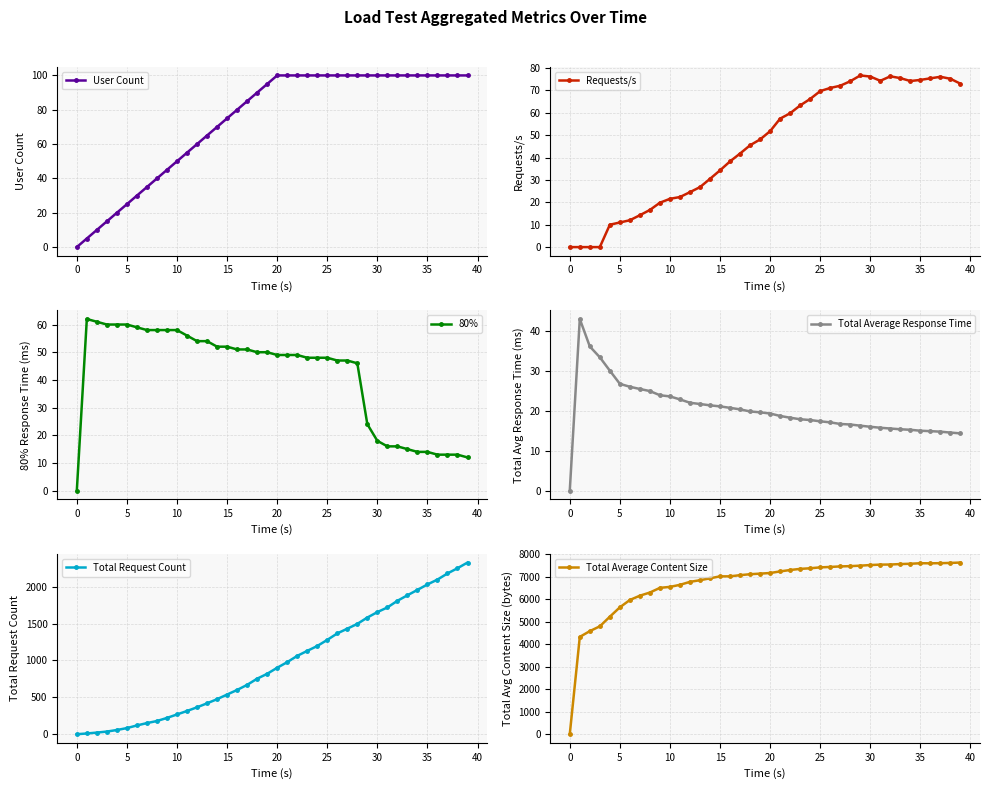

True or false: Requests/s and User Count cross at least once.

False